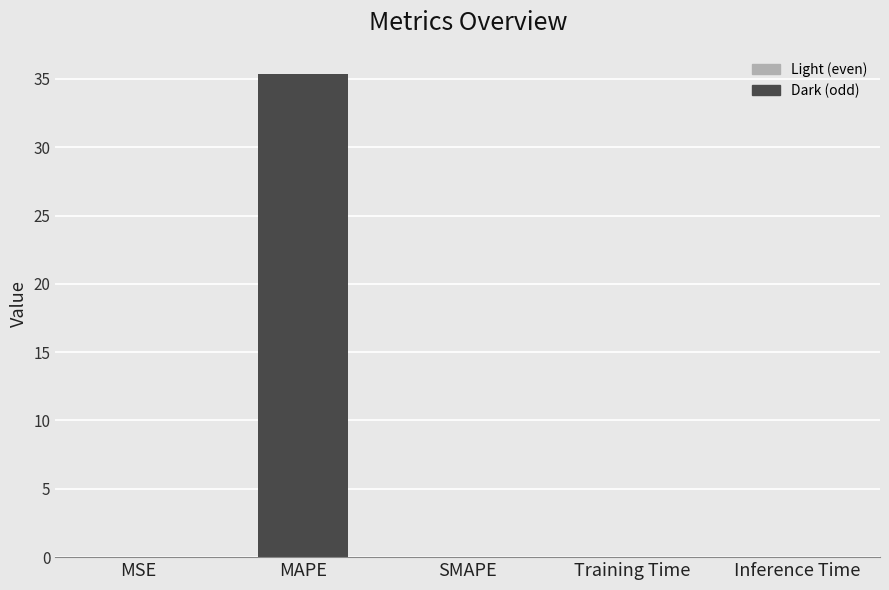

What is the sum of all values?

35.4